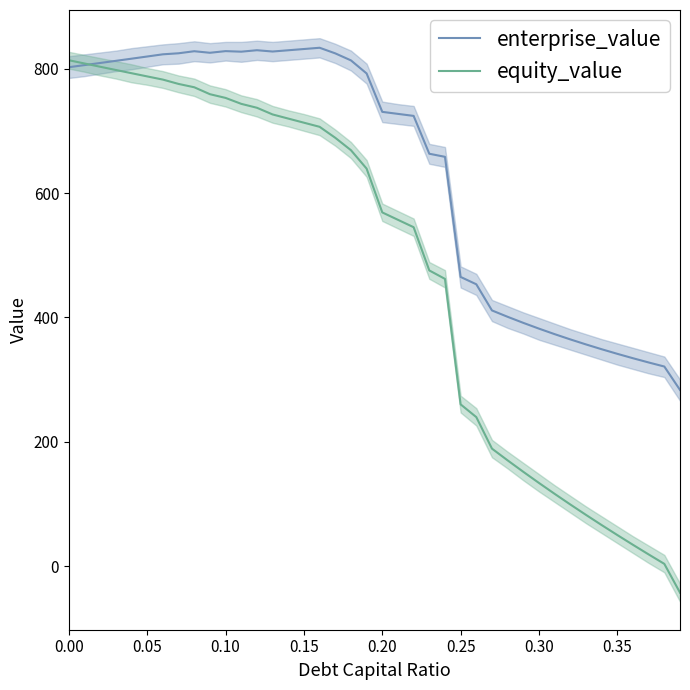

True or false: equity_value has a value of 84.8 at 0.30.

False